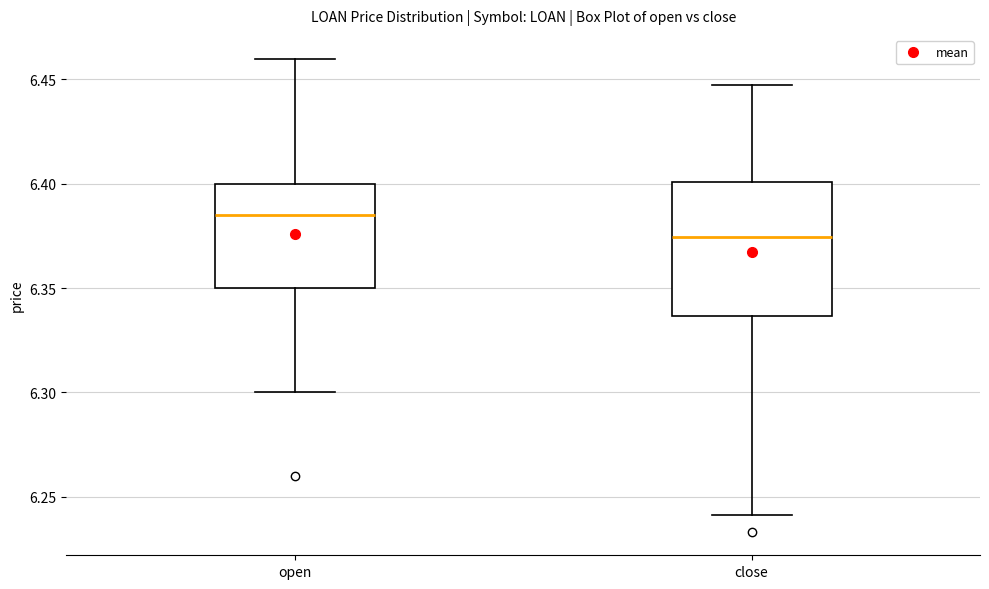

Where is the upper edge of the box for open on the y-axis? The values are not printed on the chart, so give them approximately, as read against the axis.

6.400